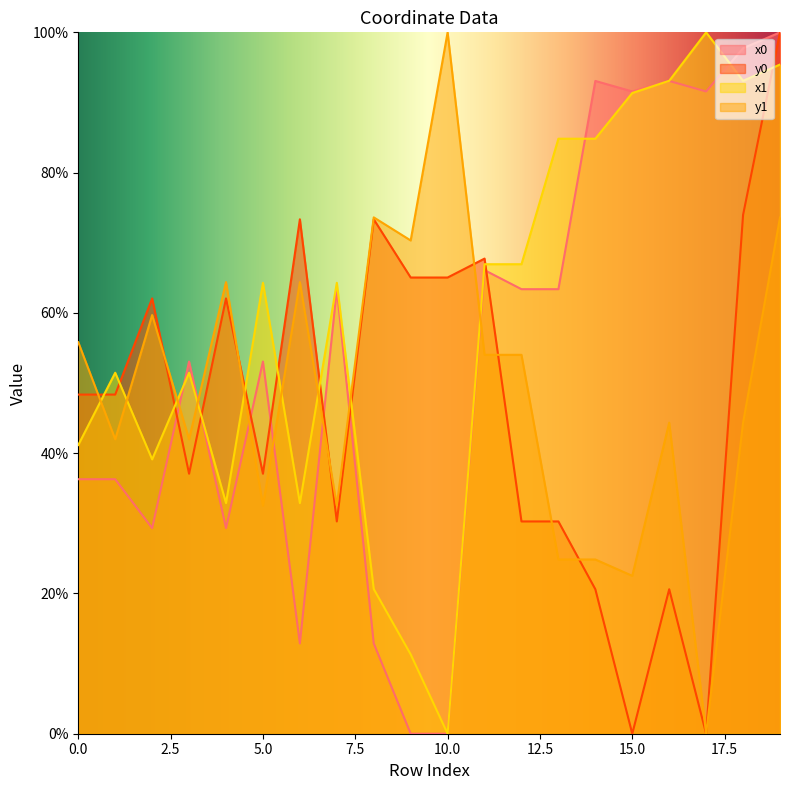

How many interior local valleys does the x1 series have?

5